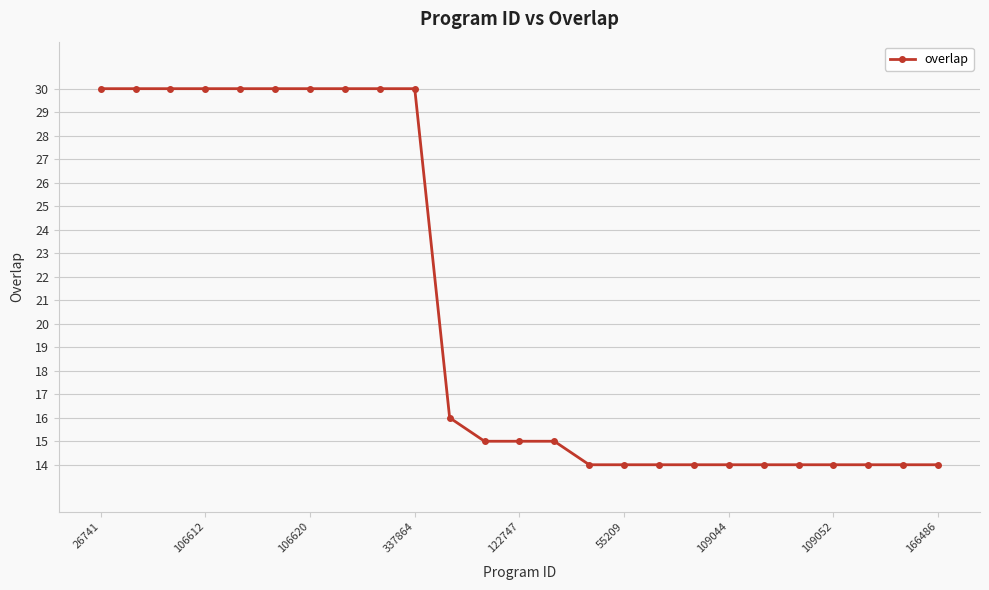

What is the difference between the maximum and minimum values?

16